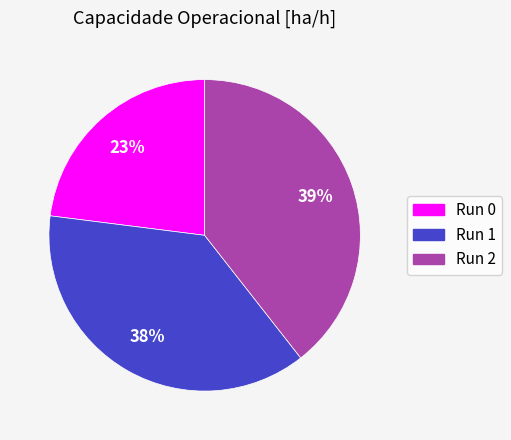

Does any single category account for the majority?

No